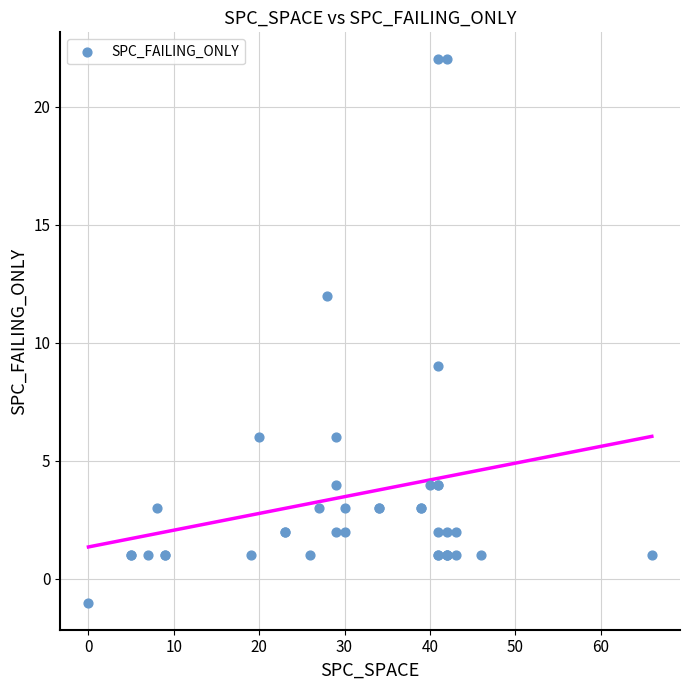

What Y value in the scatter plot is closest to 10?

9